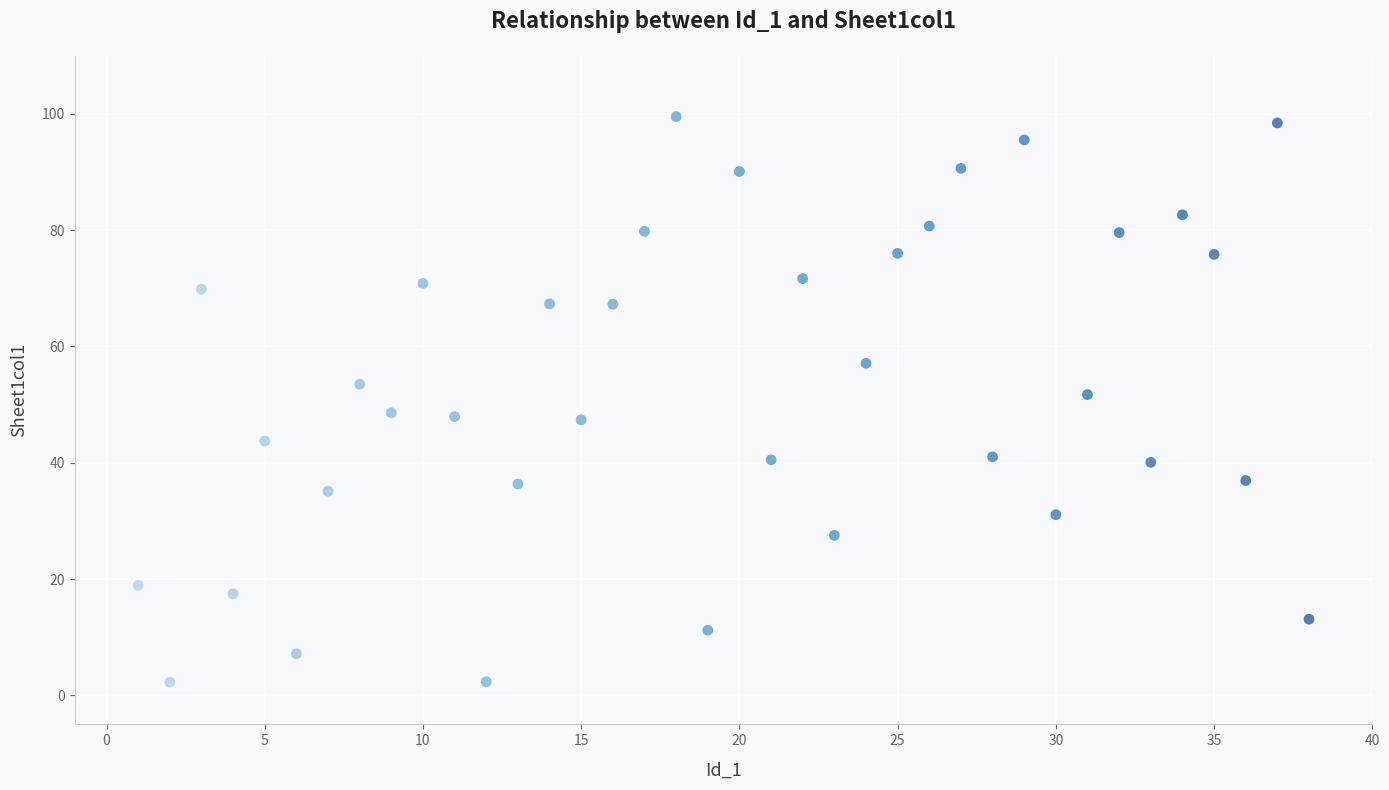

What is the range of Y values (max minus min)?

97.3